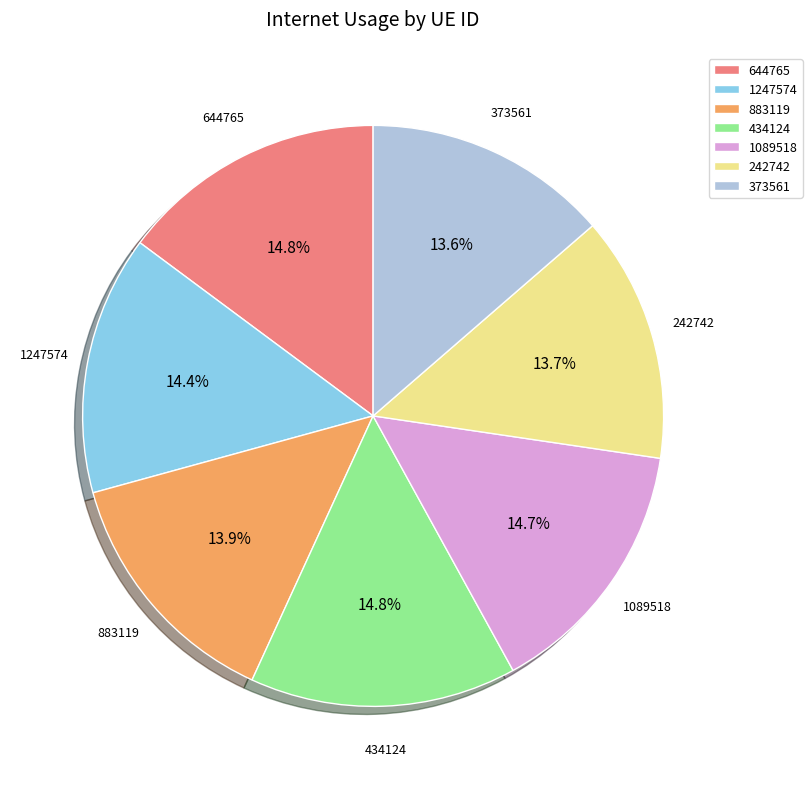

How many slices are in this pie chart?

7